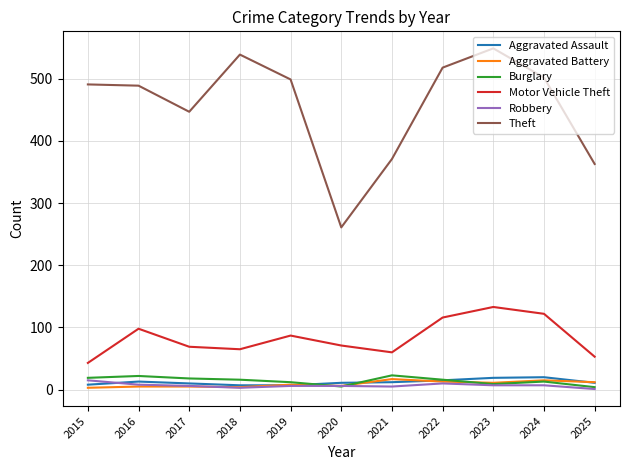

What is the maximum value shown in the chart?

549